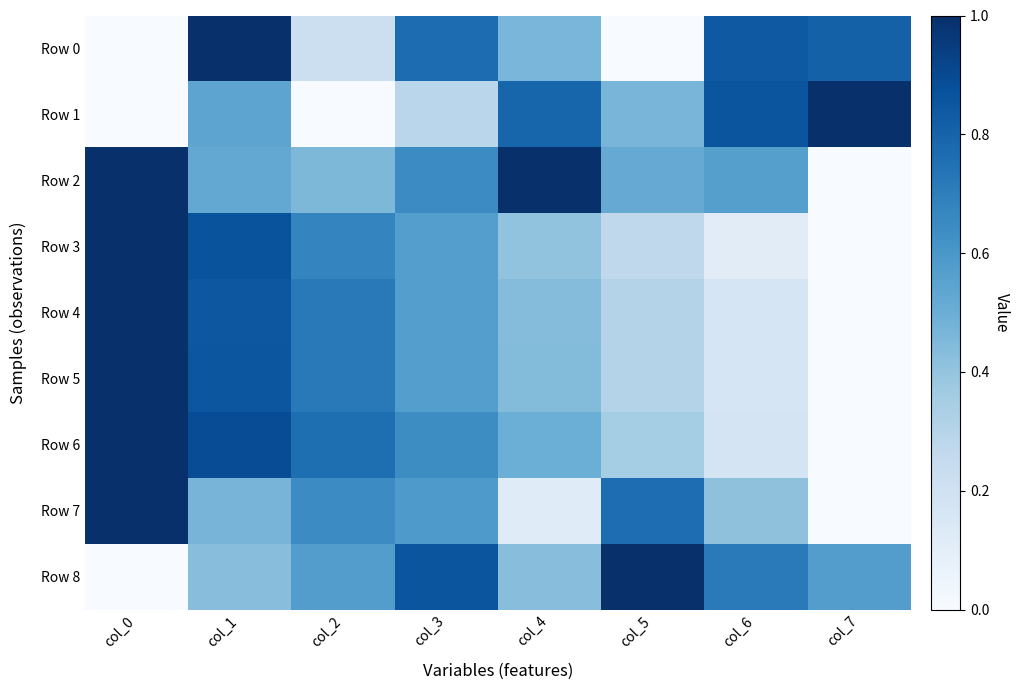

Reading right to left, transcribe all the data shown in this chart.

Row 0: col_7=0.8	col_6=0.8	col_5=0.0	col_4=0.5	col_3=0.8	col_2=0.2	col_1=1.0	col_0=0.0
Row 1: col_7=1.0	col_6=0.9	col_5=0.5	col_4=0.8	col_3=0.3	col_2=0.0	col_1=0.5	col_0=0.0
Row 2: col_7=0.0	col_6=0.6	col_5=0.5	col_4=1.0	col_3=0.6	col_2=0.5	col_1=0.5	col_0=1.0
Row 3: col_7=0.0	col_6=0.1	col_5=0.3	col_4=0.4	col_3=0.6	col_2=0.7	col_1=0.9	col_0=1.0
Row 4: col_7=0.0	col_6=0.2	col_5=0.3	col_4=0.4	col_3=0.6	col_2=0.7	col_1=0.9	col_0=1.0
Row 5: col_7=0.0	col_6=0.2	col_5=0.3	col_4=0.4	col_3=0.6	col_2=0.7	col_1=0.9	col_0=1.0
Row 6: col_7=0.0	col_6=0.2	col_5=0.4	col_4=0.5	col_3=0.6	col_2=0.8	col_1=0.9	col_0=1.0
Row 7: col_7=0.0	col_6=0.4	col_5=0.8	col_4=0.1	col_3=0.6	col_2=0.6	col_1=0.5	col_0=1.0
Row 8: col_7=0.6	col_6=0.7	col_5=1.0	col_4=0.4	col_3=0.9	col_2=0.6	col_1=0.4	col_0=0.0